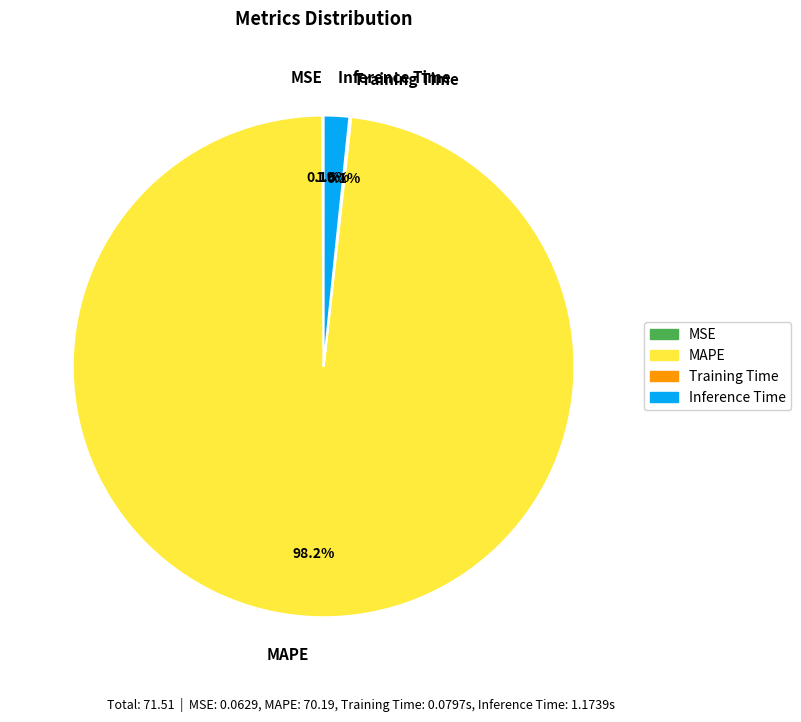

To the nearest percent, what is the average slice percentage?

25%